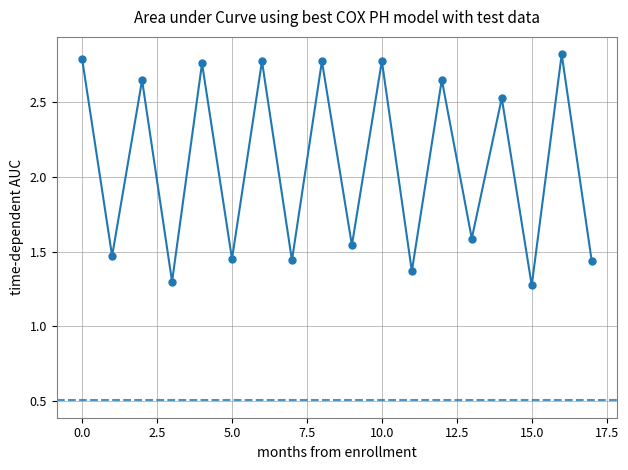

What is the sum of all values?

37.4